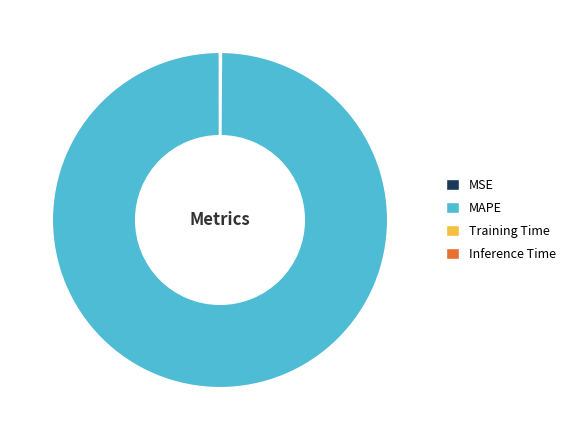

What is the largest slice in the pie chart?

MAPE